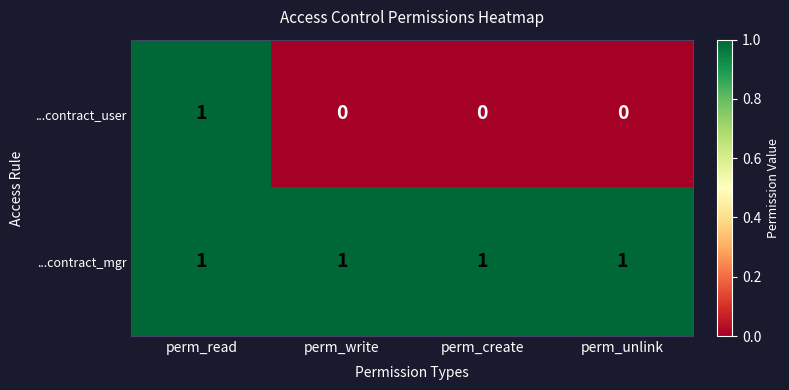

The ...contract_mgr series shows 0 at perm_create. True or false?

False